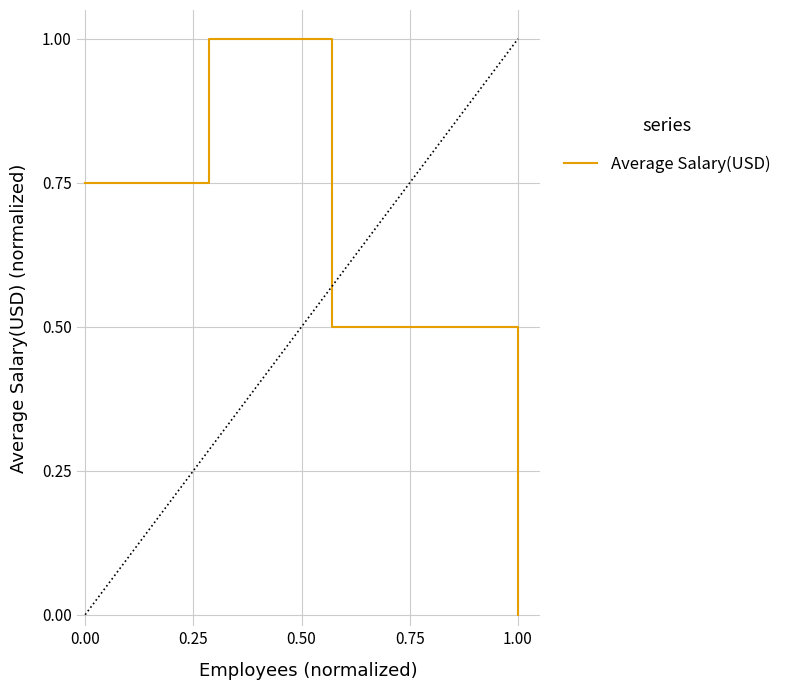

What is the greatest value displayed?

1.0